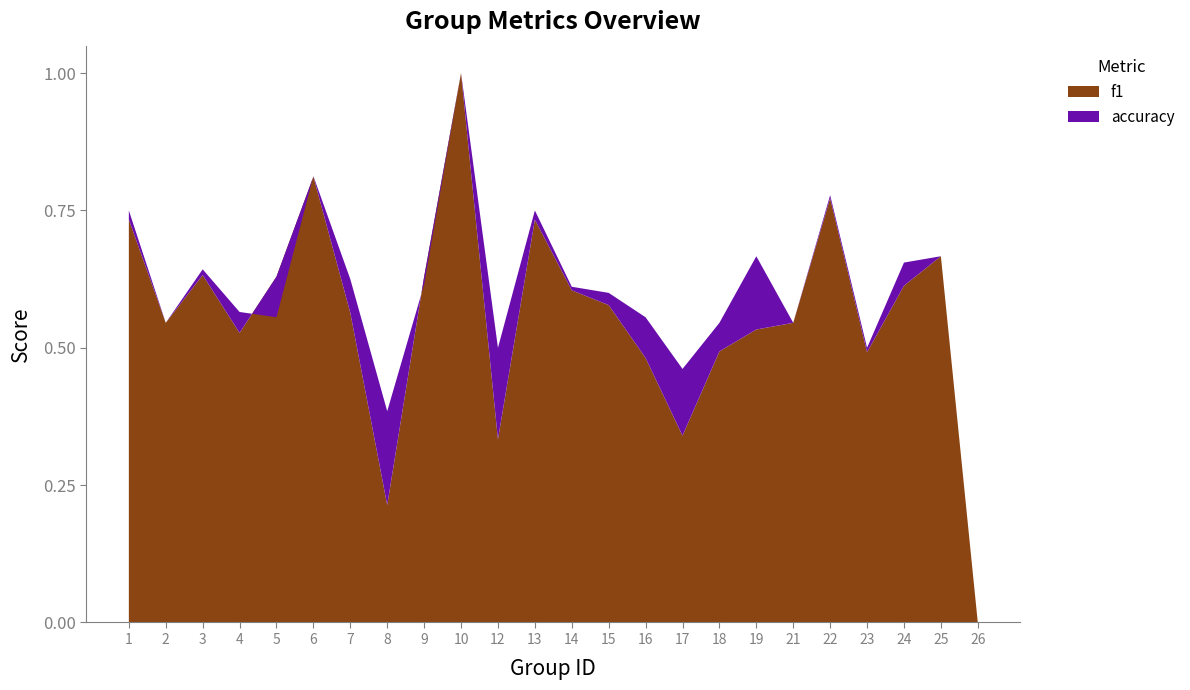

Reading right to left, extract all data points from this chart.

f1: 26=0.0	25=0.7	24=0.6	23=0.5	22=0.8	21=0.5	19=0.5	18=0.5	17=0.3	16=0.5	15=0.6	14=0.6	13=0.7	12=0.3	10=1.0	9=0.6	8=0.2	7=0.6	6=0.8	5=0.6	4=0.5	3=0.6	2=0.5	1=0.7
accuracy: 26=0.0	25=0.7	24=0.7	23=0.5	22=0.8	21=0.5	19=0.7	18=0.5	17=0.5	16=0.6	15=0.6	14=0.6	13=0.8	12=0.5	10=1.0	9=0.6	8=0.4	7=0.6	6=0.8	5=0.6	4=0.6	3=0.6	2=0.5	1=0.8